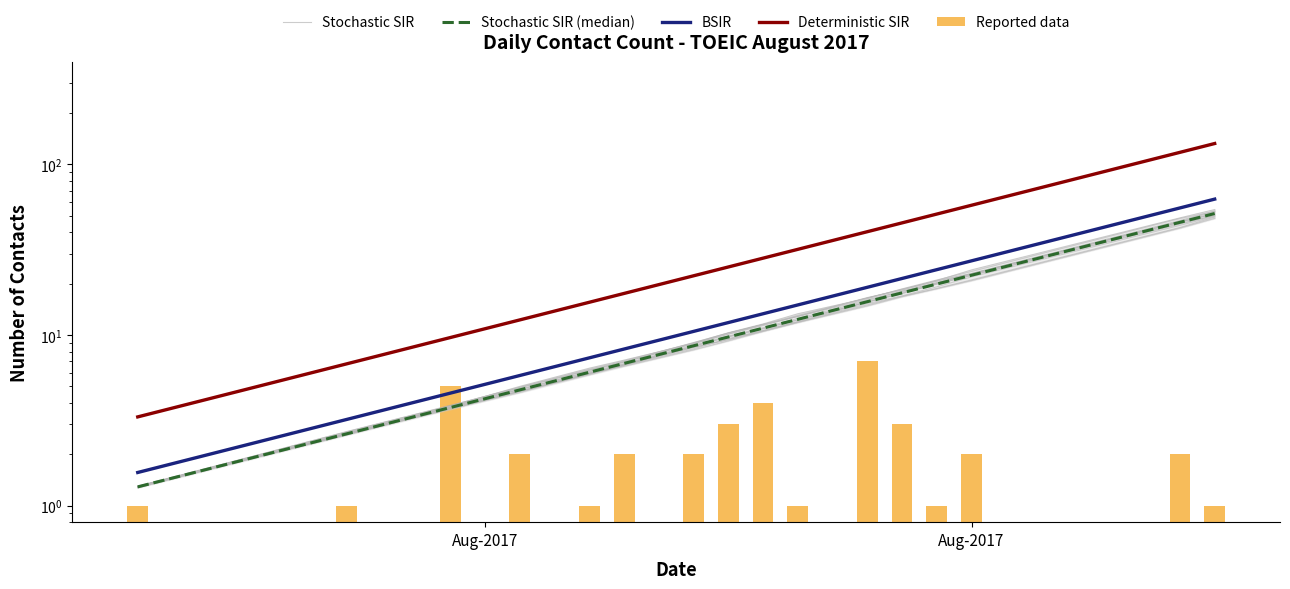

Which series has the widest spread of values?

Deterministic SIR